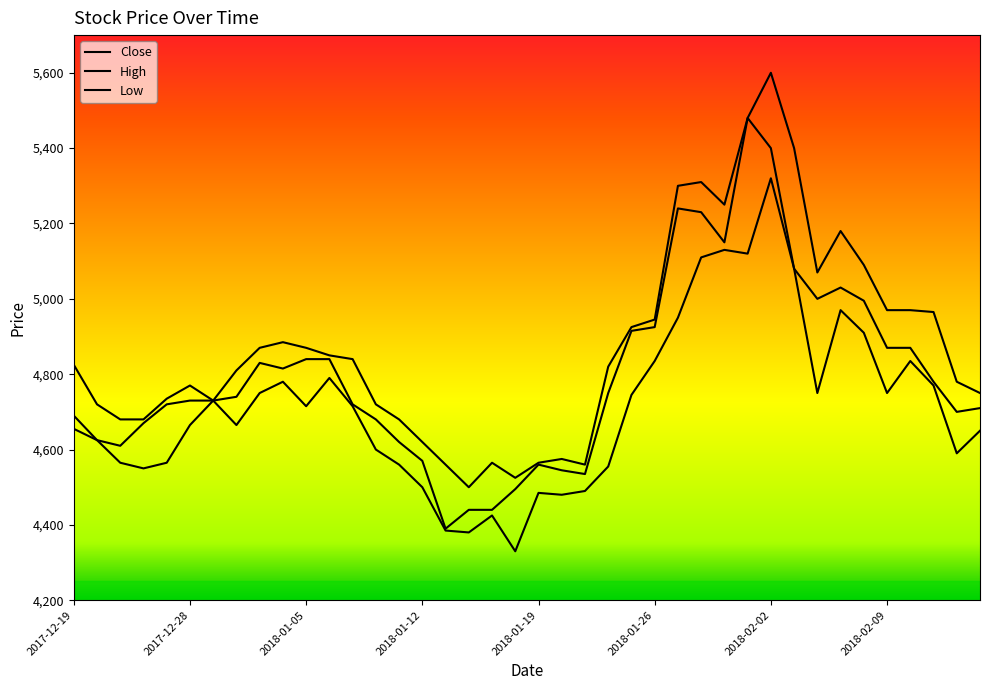

What is the label of the 31st point from the left?

2018-02-02